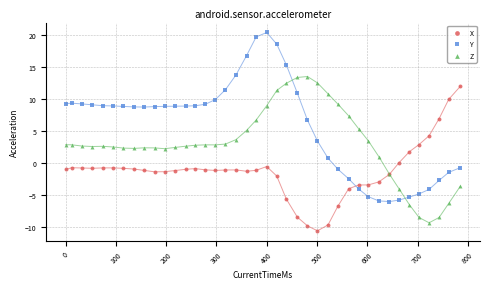

What is the X range (max minus min) for the scatter plot?

785.0